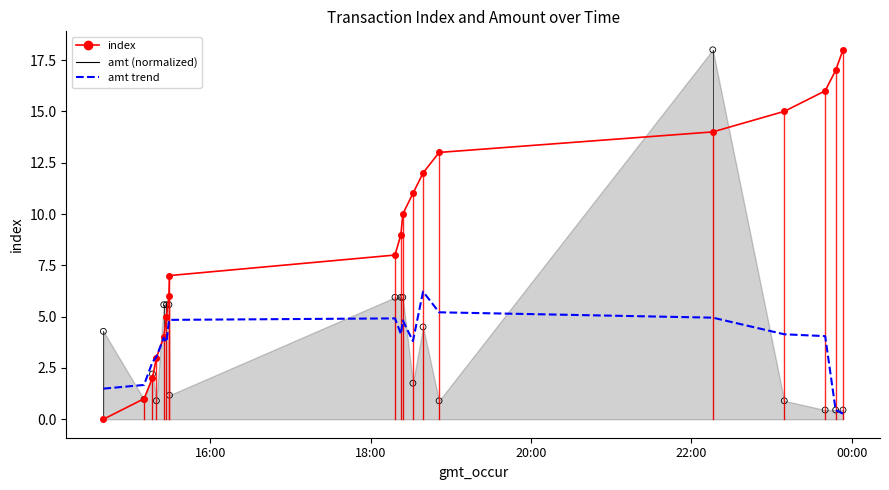

Which series reaches the minimum Y coordinate?

index